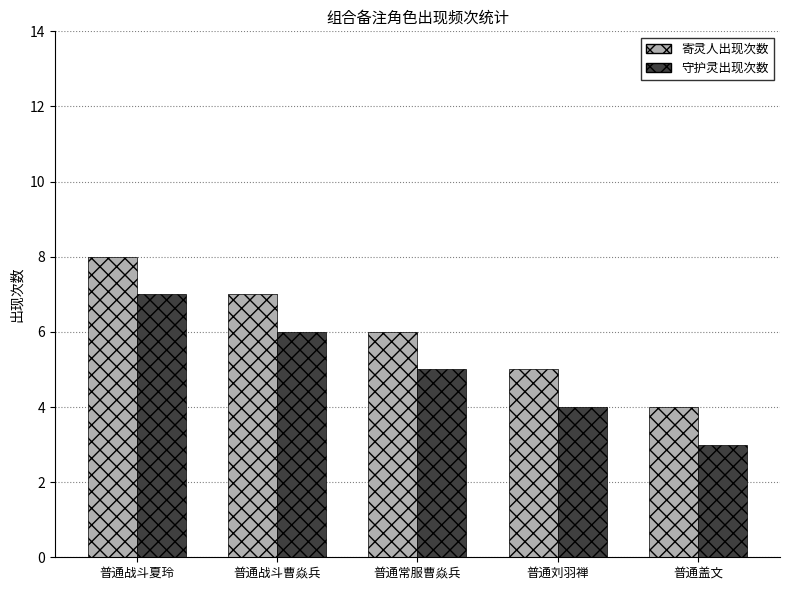

Which series has the largest total across all categories?

寄灵人出现次数